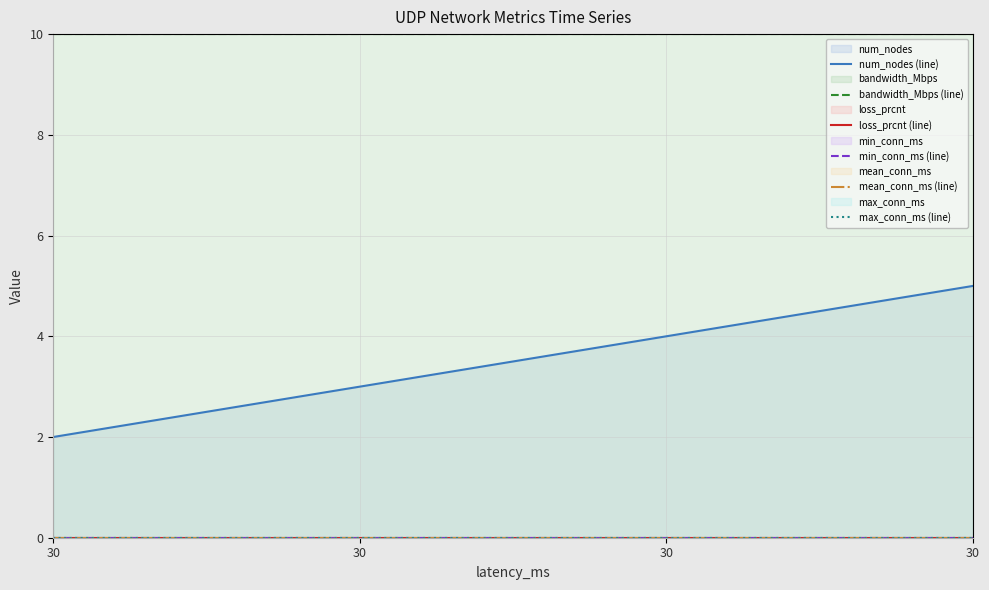

True or false: num_nodes (line) and bandwidth_Mbps (line) cross at least once.

False